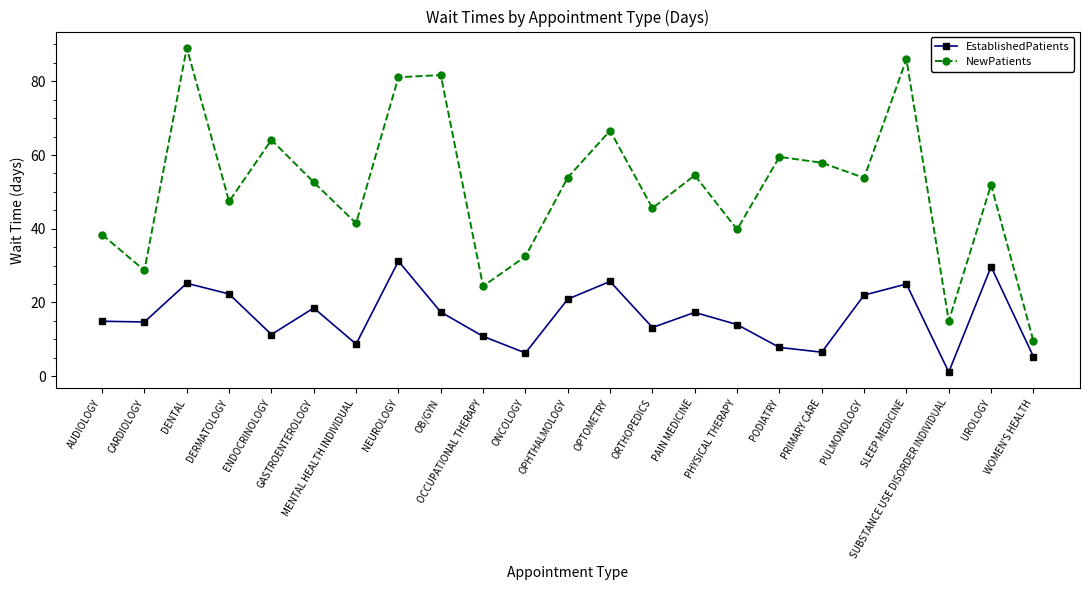

True or false: EstablishedPatients and NewPatients intersect in this chart.

False